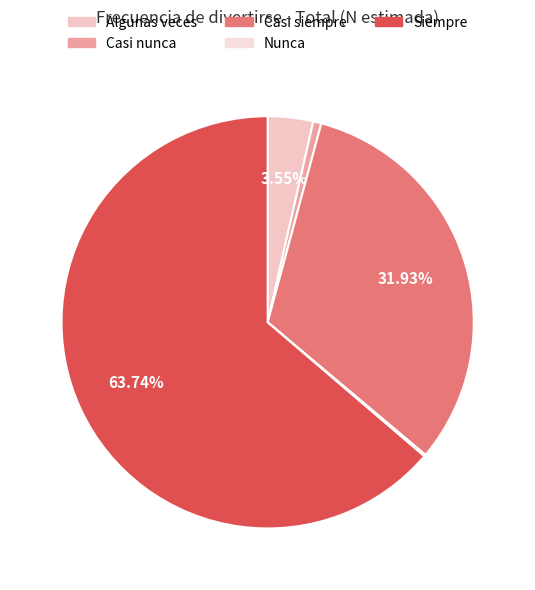

Count the number of slices in the pie.

5